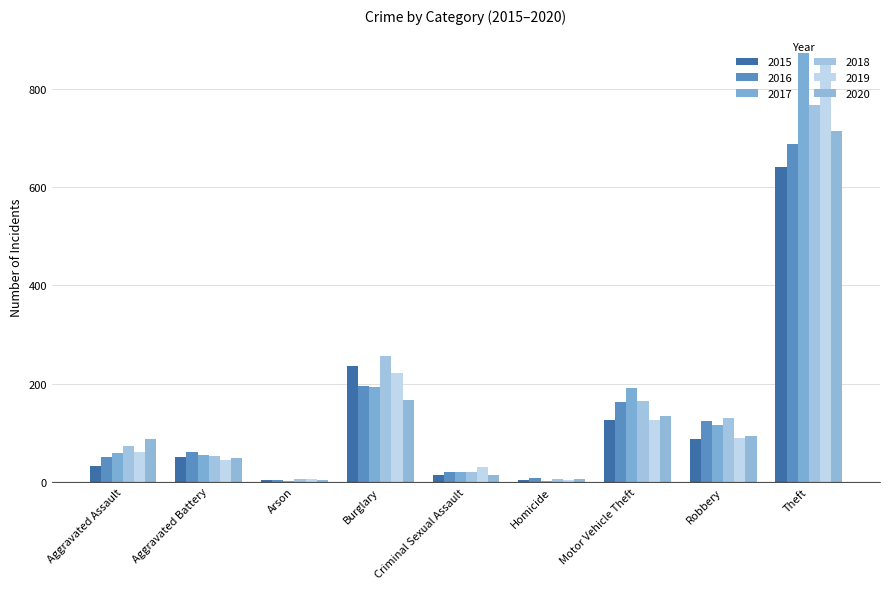

Is the value of 2020 at Theft greater than the value of 2018 at Aggravated Assault?

Yes